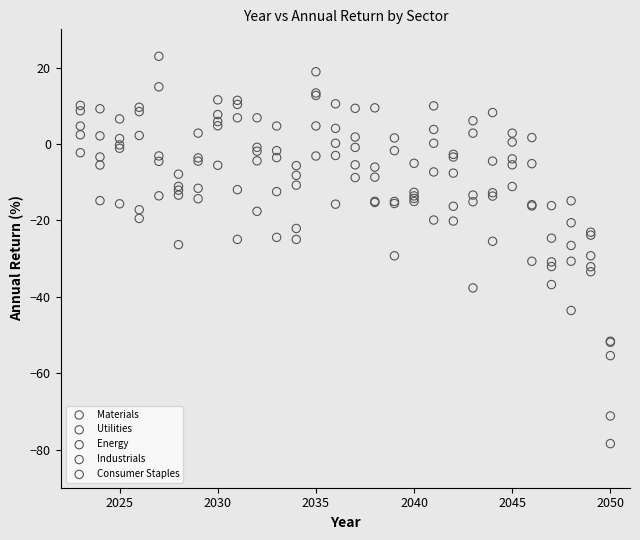

Which series reaches the minimum Y coordinate?

Utilities